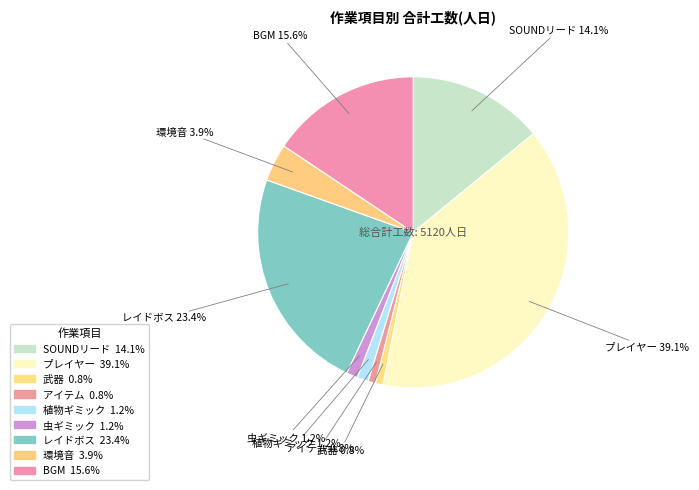

Rank the categories by value from highest to lowest.

プレイヤー, レイドボス, BGM, SOUNDリード, 環境音, 植物ギミック, 虫ギミック, 武器, アイテム